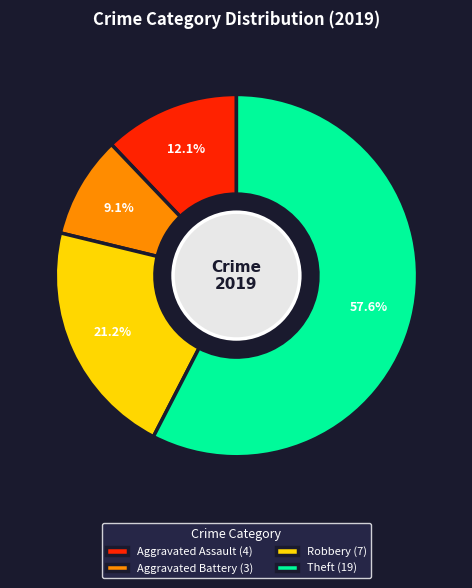

How many slices are in this pie chart?

4